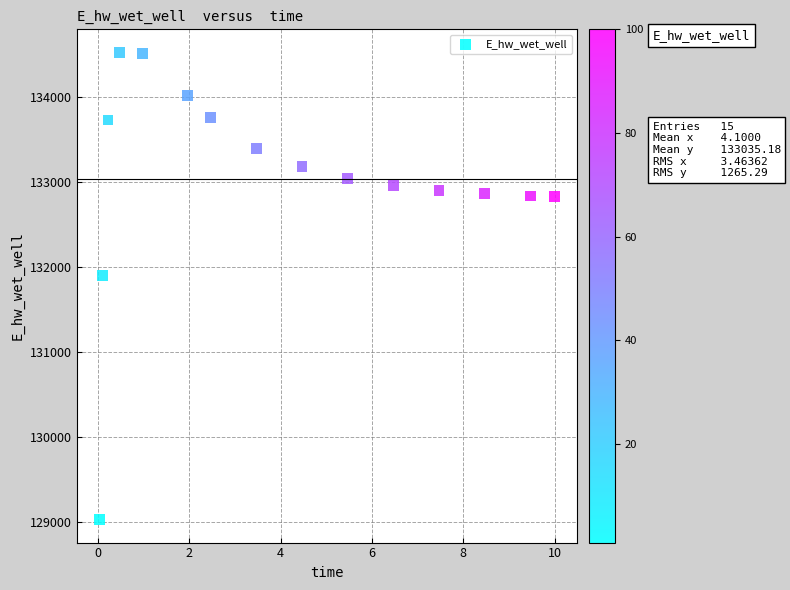

What is the range of Y values (max minus min)?

5493.9